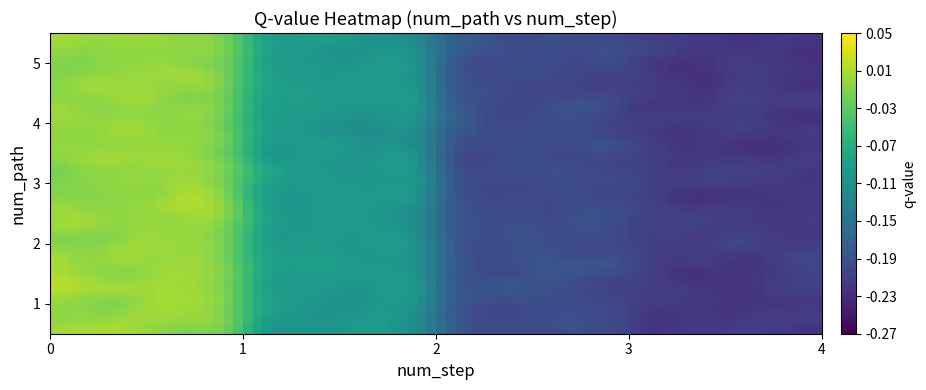

Which series has the largest range (max minus min)?

1